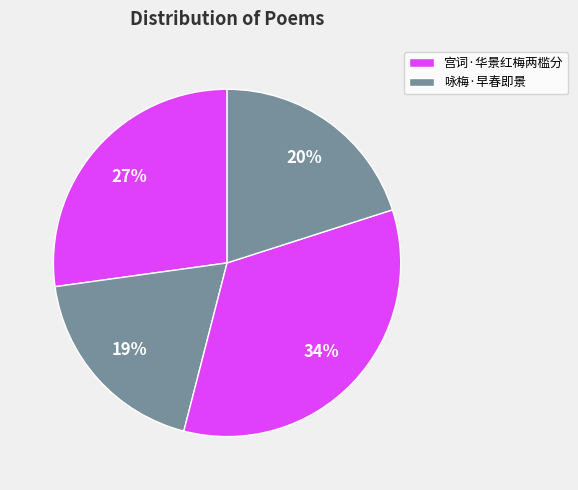

Count the number of slices in the pie.

4